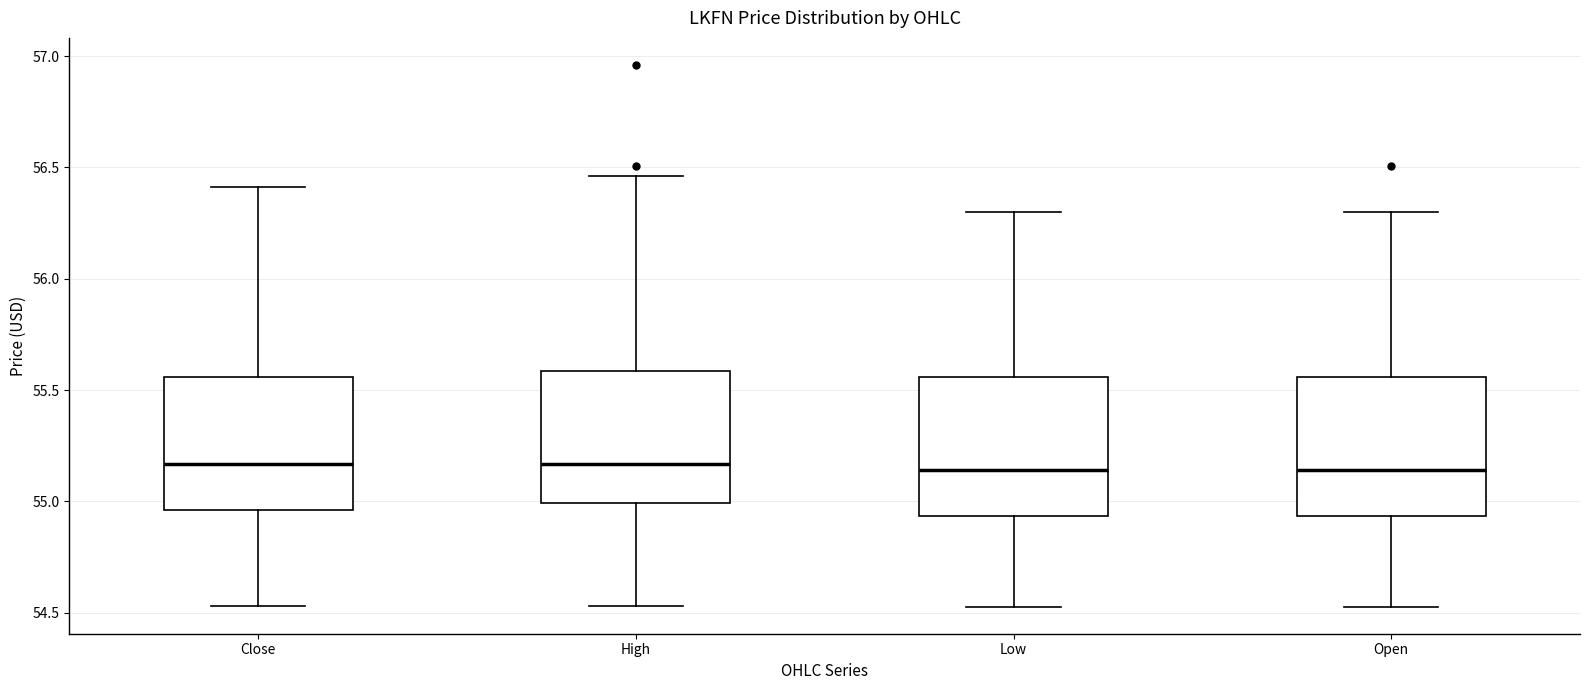

Reading left to right, transcribe this box plot: for each box, give where its median line is, the range the box spans, and where its two whiskers end, as read against the y-axis. The values are not printed on the chart, so give them approximately, as read against the axis.

Close: median 55.15, box 54.95 to 55.55, whiskers 54.55 to 56.40
High: median 55.15, box 55.00 to 55.60, whiskers 54.55 to 56.45
Low: median 55.15, box 54.95 to 55.55, whiskers 54.55 to 56.30
Open: median 55.15, box 54.95 to 55.55, whiskers 54.55 to 56.30